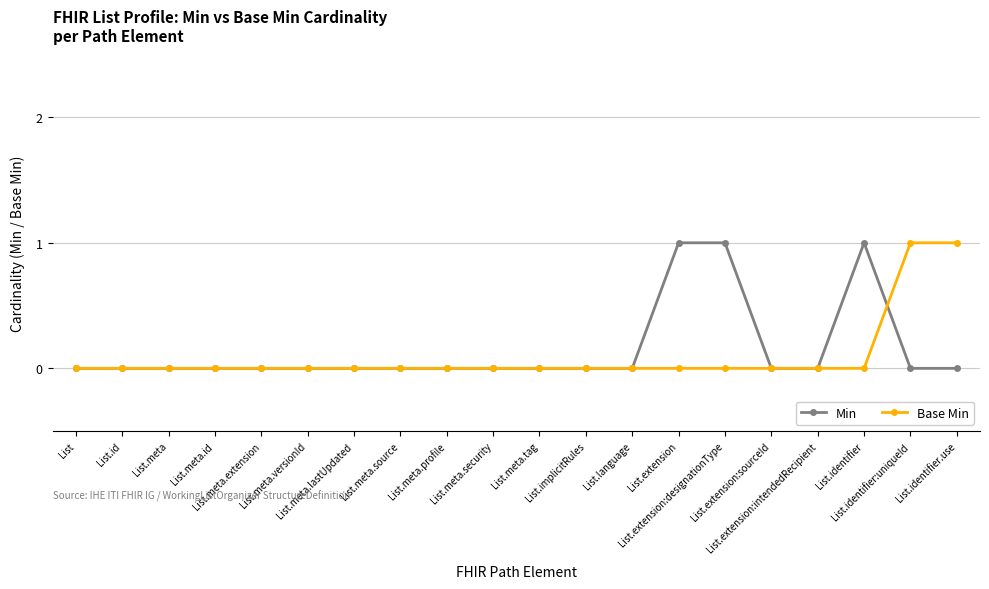

True or false: Min has a value of 0 at List.meta.

True